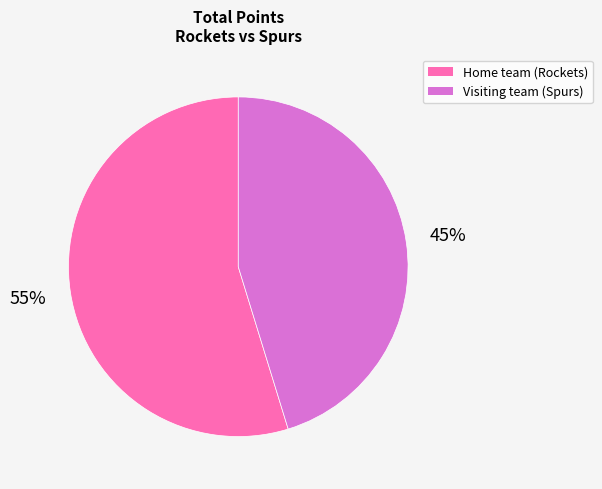

How many segments does this pie chart have?

2